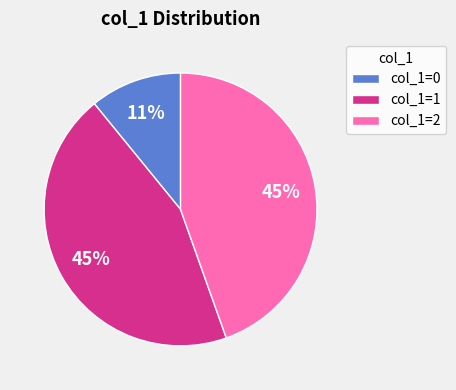

To the nearest percent, what percentage of the pie is col_1=1?

45%